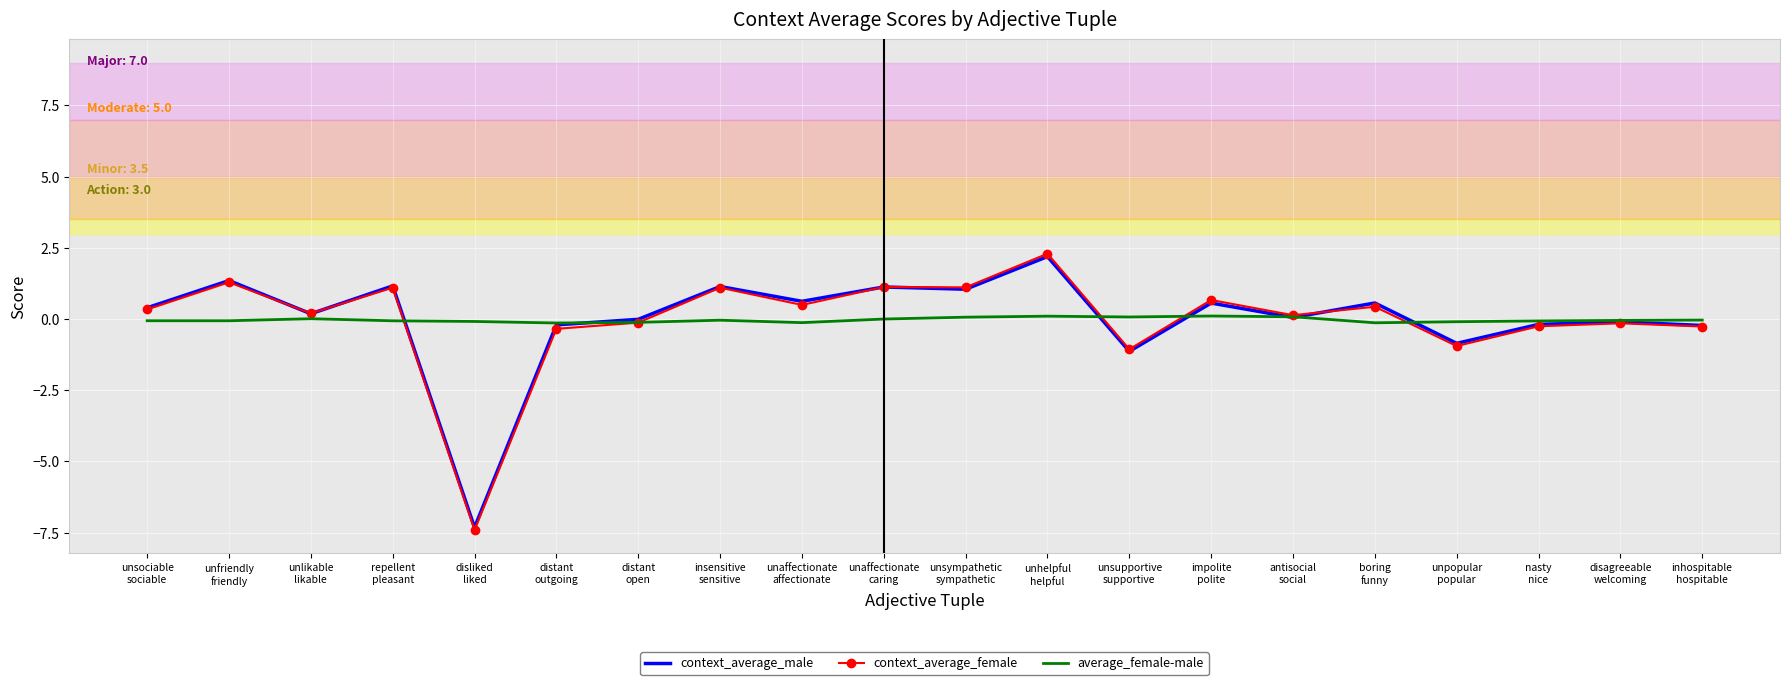

Which series has the largest range (max minus min)?

context_average_female